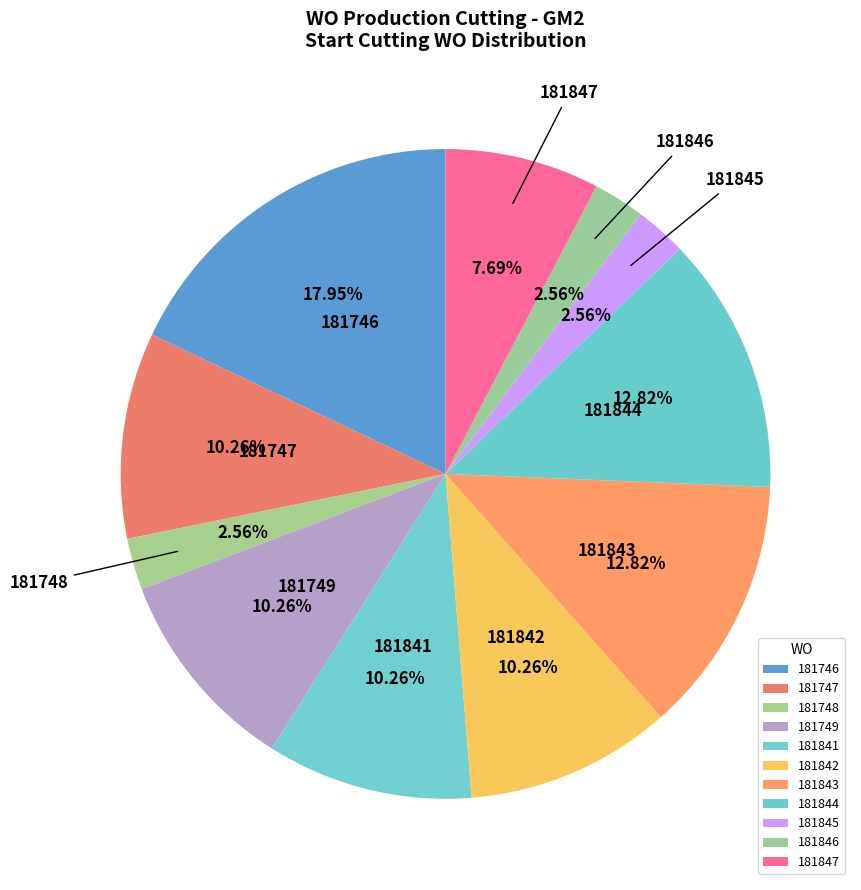

How many slices are in this pie chart?

11